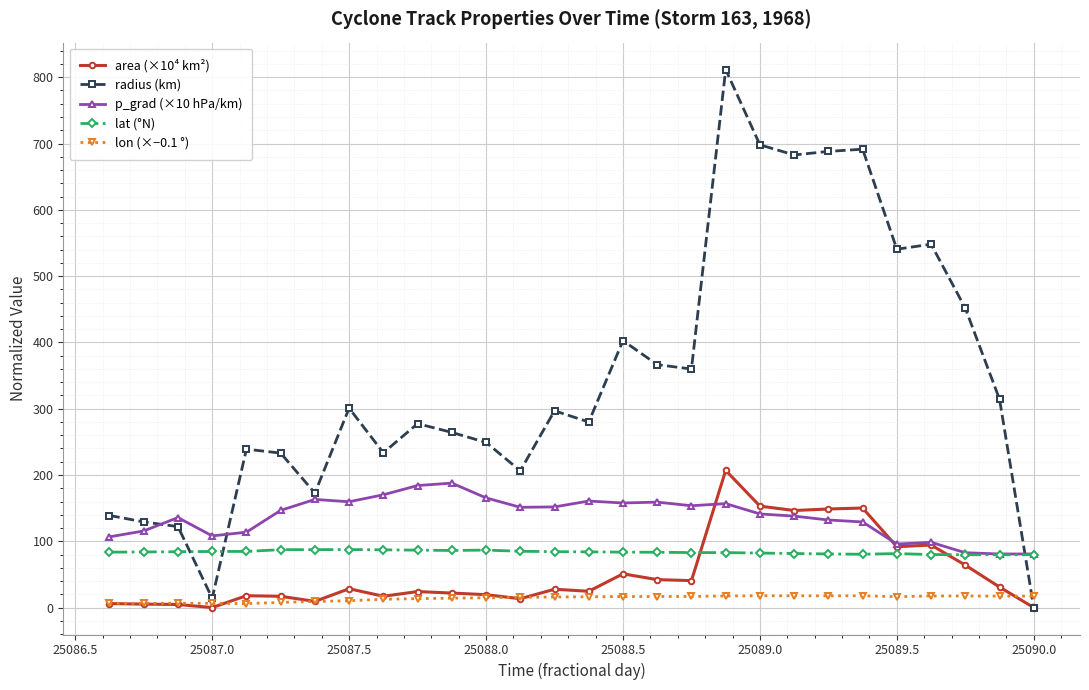

What are all the series names shown in the legend?

area (×10⁴ km²), radius (km), p_grad (×10 hPa/km), lat (°N), lon (×−0.1 °)